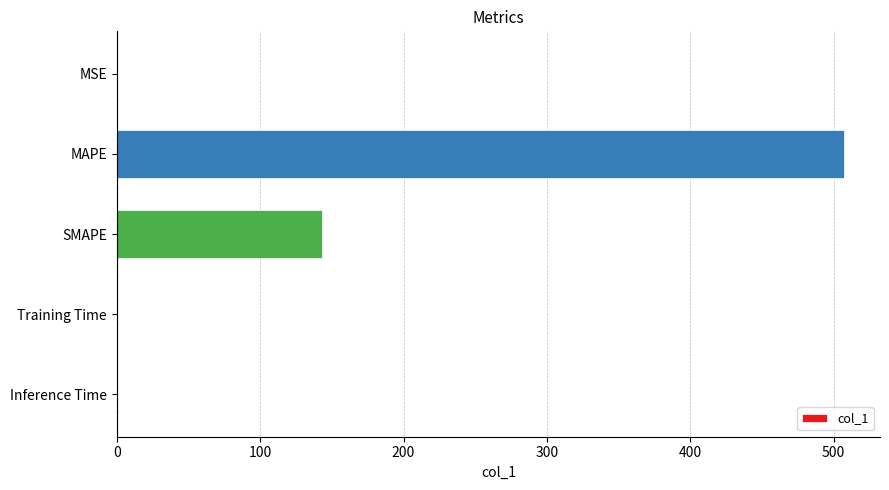

Where is the data nearest to the value 253?

SMAPE